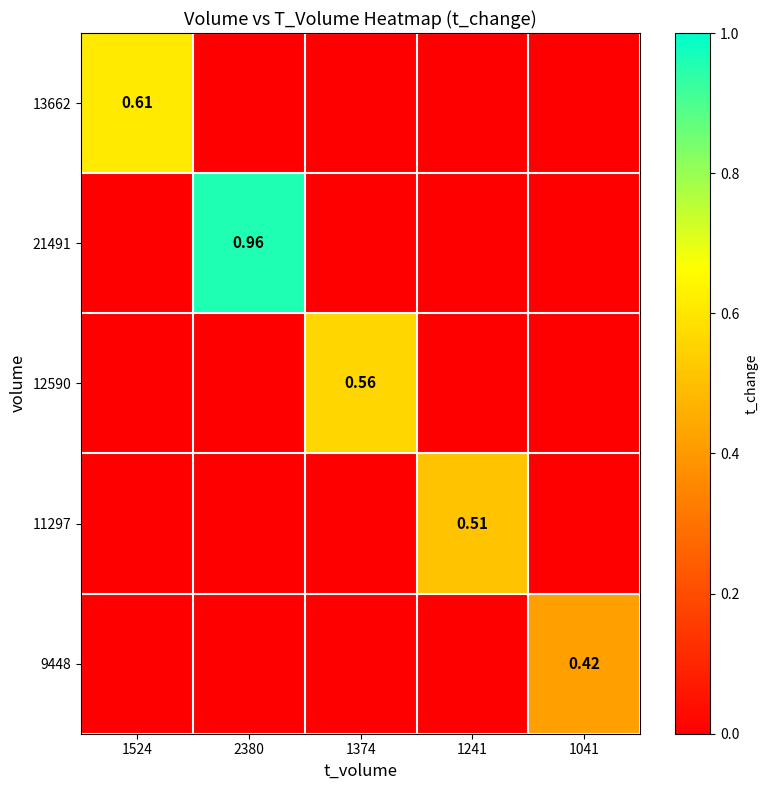

List the labels in order of 13662 value, largest first.

1524, 2380, 1374, 1241, 1041